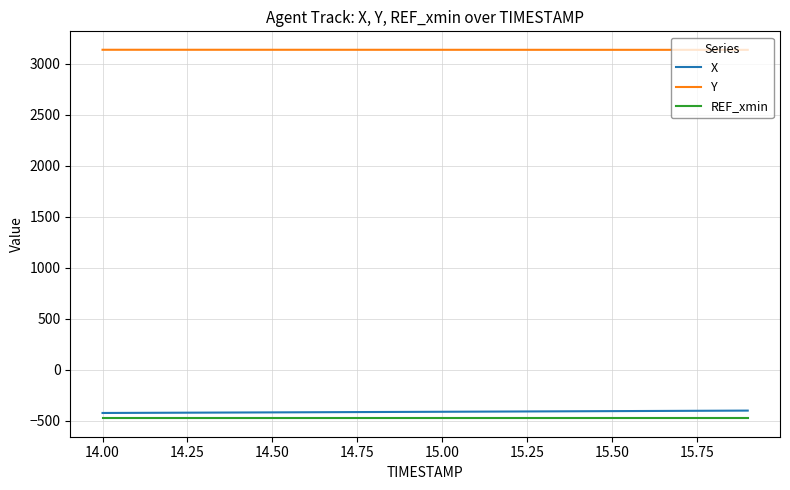

Which series has the largest total across all categories?

Y